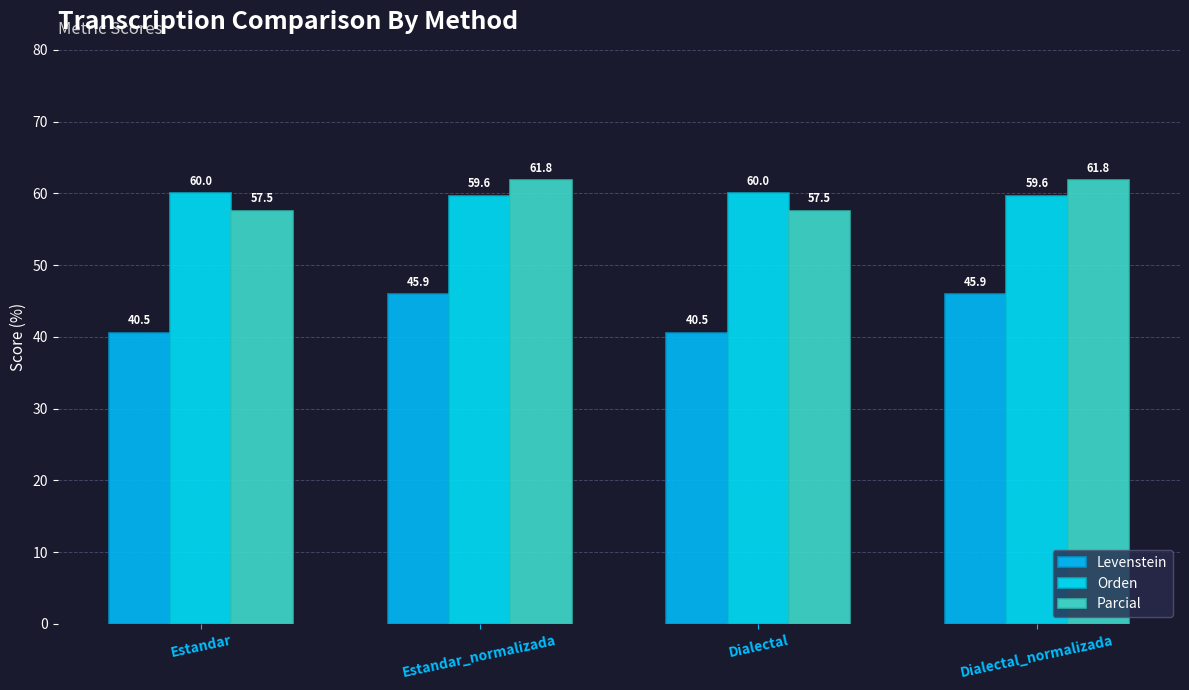

Rank the series at Estandar_normalizada from lowest to highest value.

Levenstein, Orden, Parcial